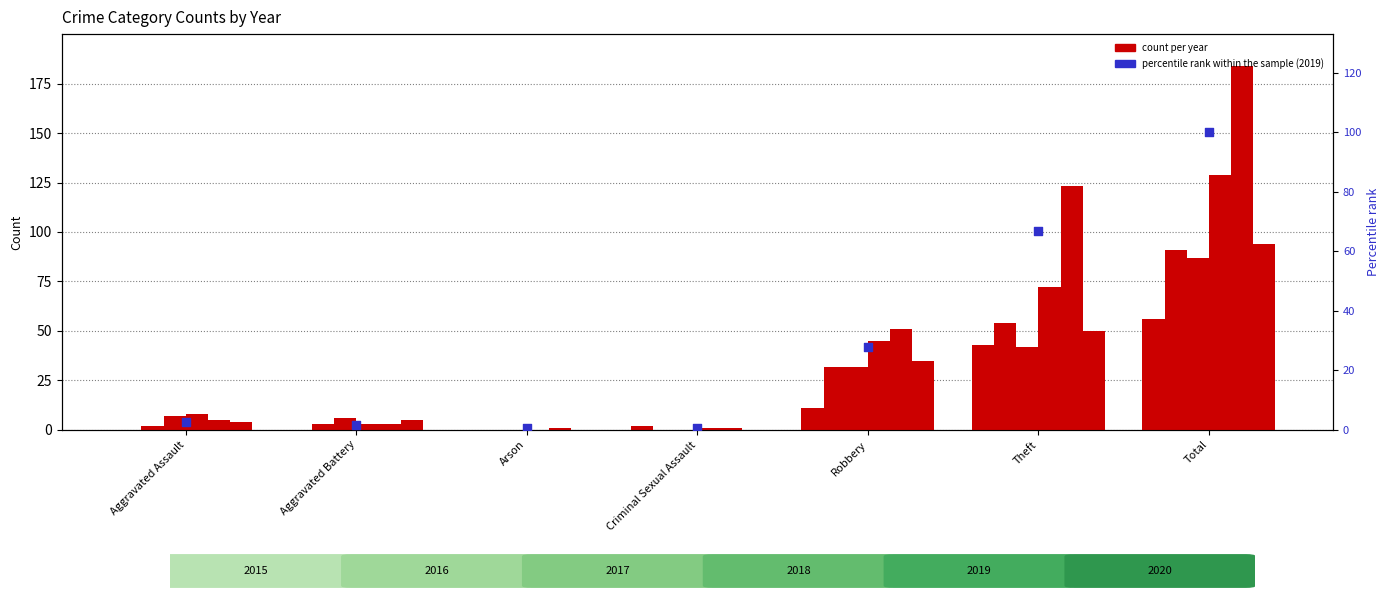

What is the change in value from Robbery to Total?

+72.3